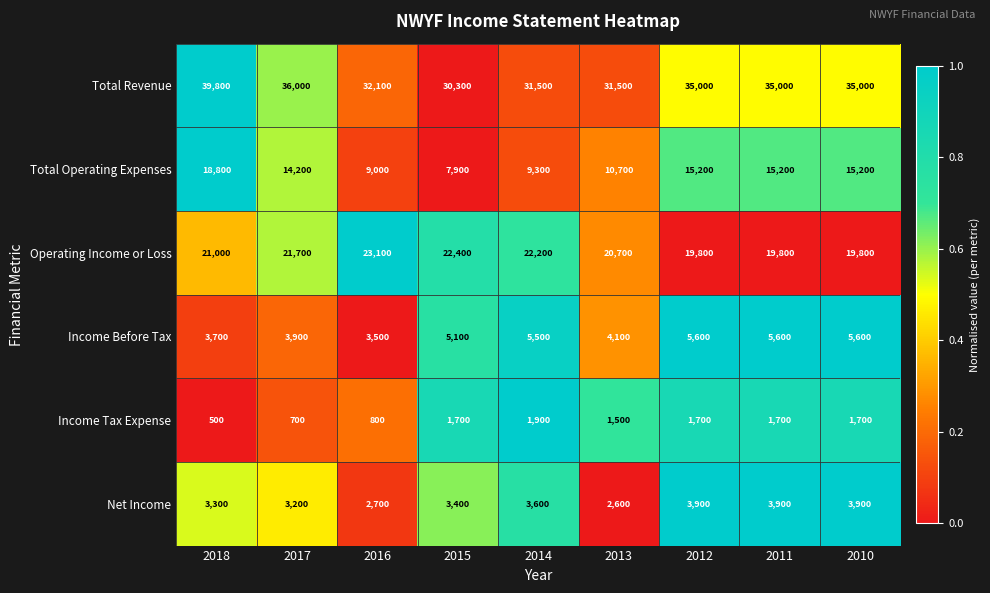

Between 2018 and 2013, which series saw the biggest shift?

Total Revenue